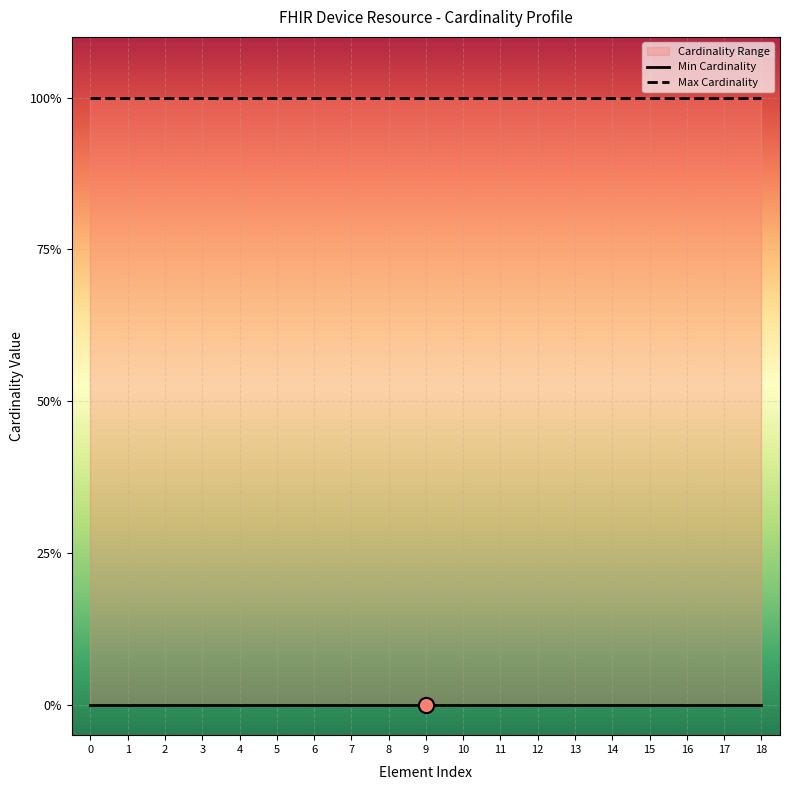

Which series has the largest total across all categories?

Max Cardinality